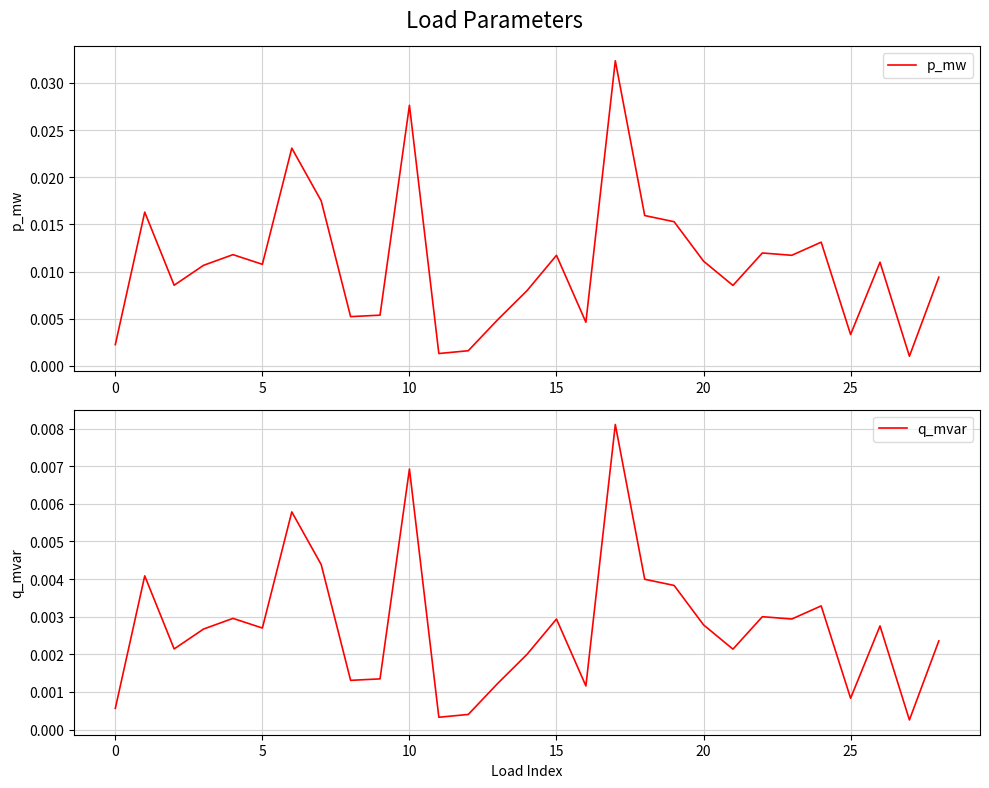

Does the chart display data point markers on the line(s)?

No